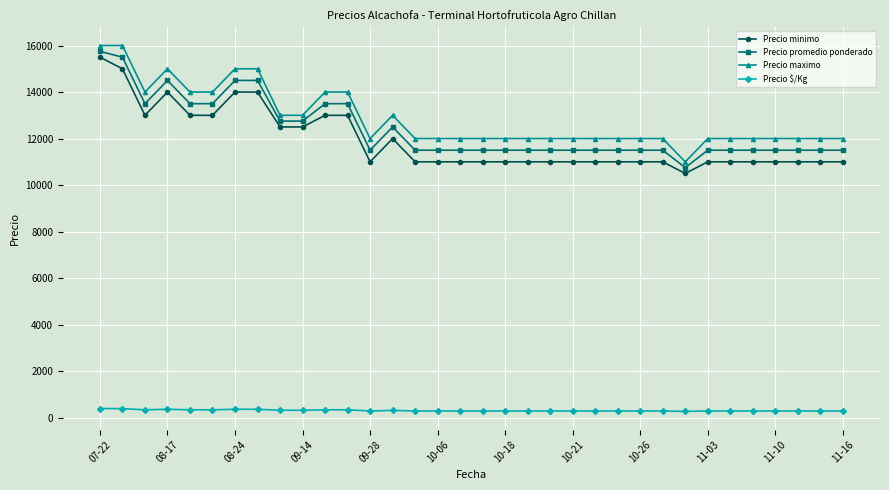

What is the maximum value for Precio $/Kg?

394